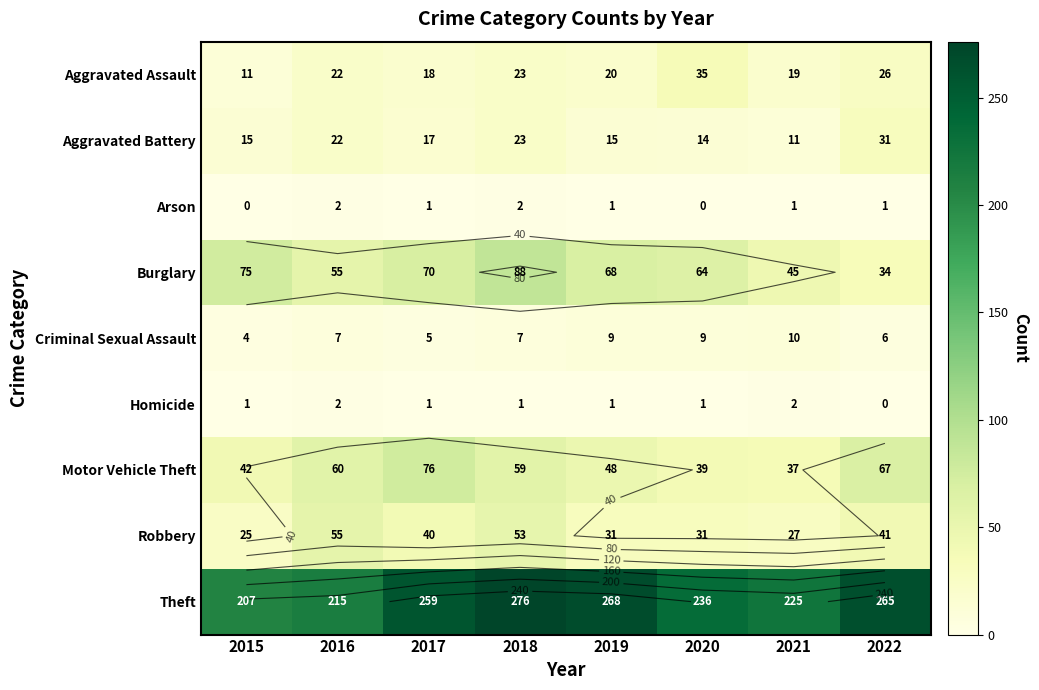

At which category is the sum across all series the highest?

2018